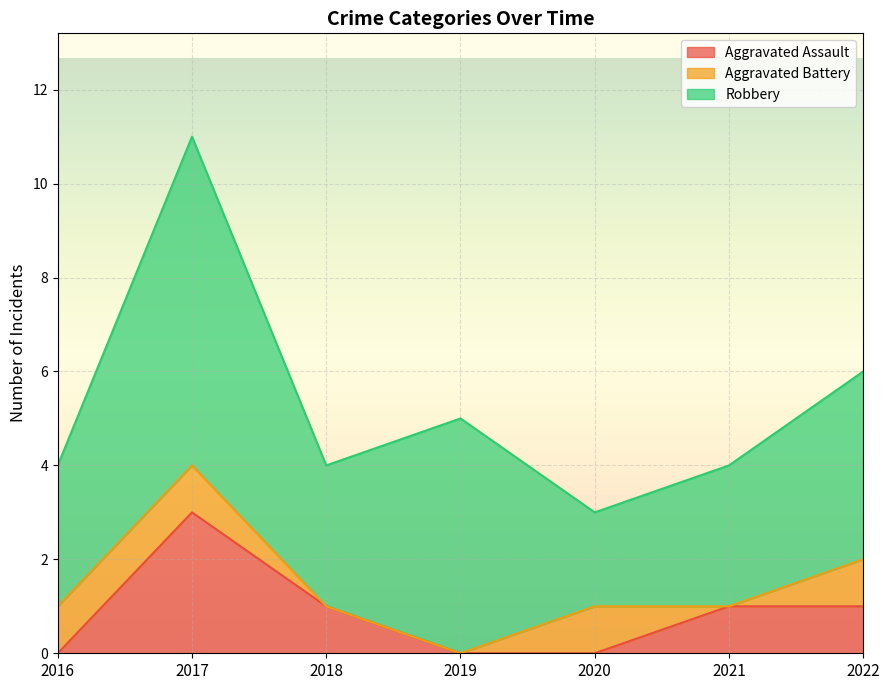

True or false: Aggravated Battery and Robbery cross at least once.

False